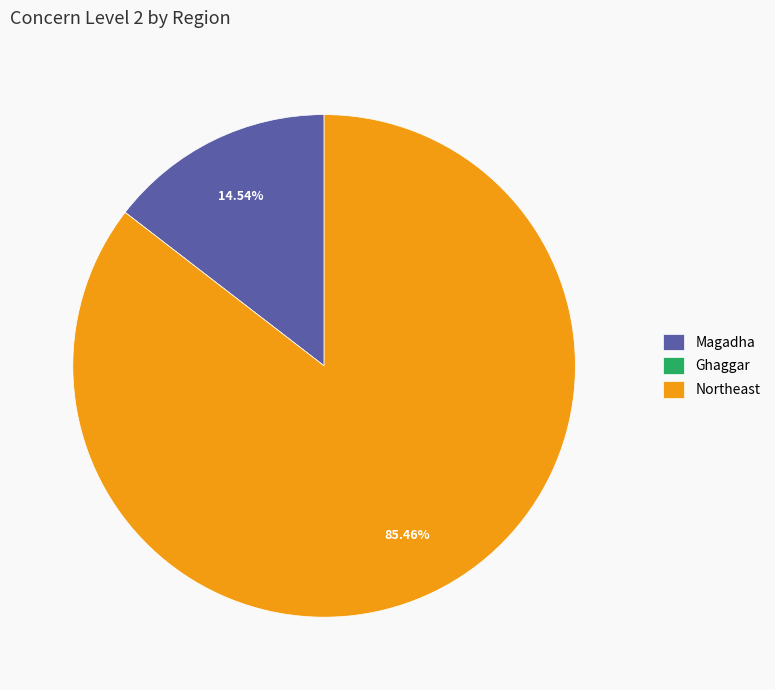

Does Magadha account for over 50% of the chart?

No